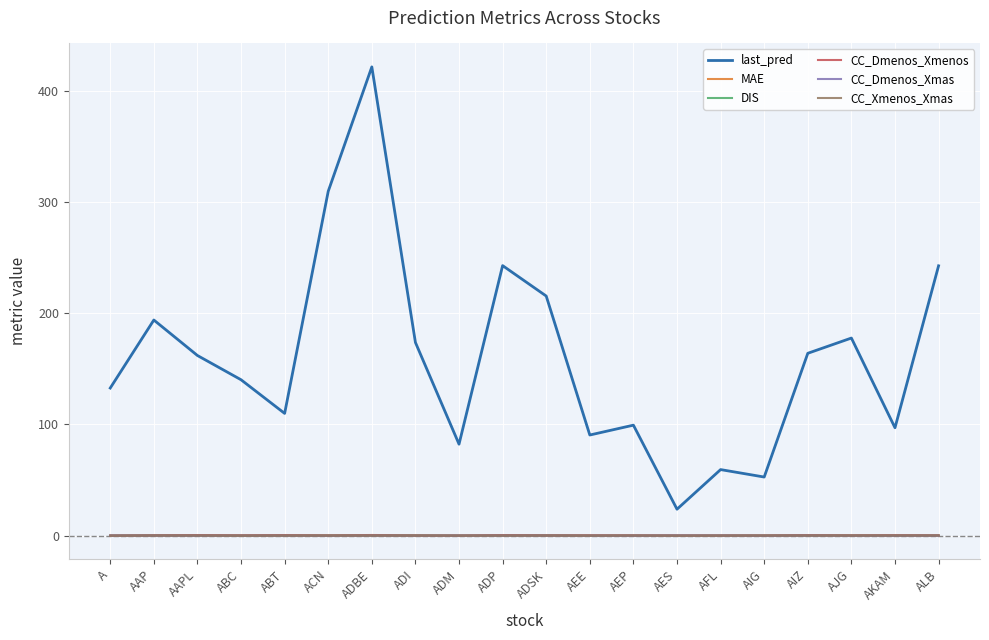

True or false: CC_Dmenos_Xmenos and last_pred intersect in this chart.

False